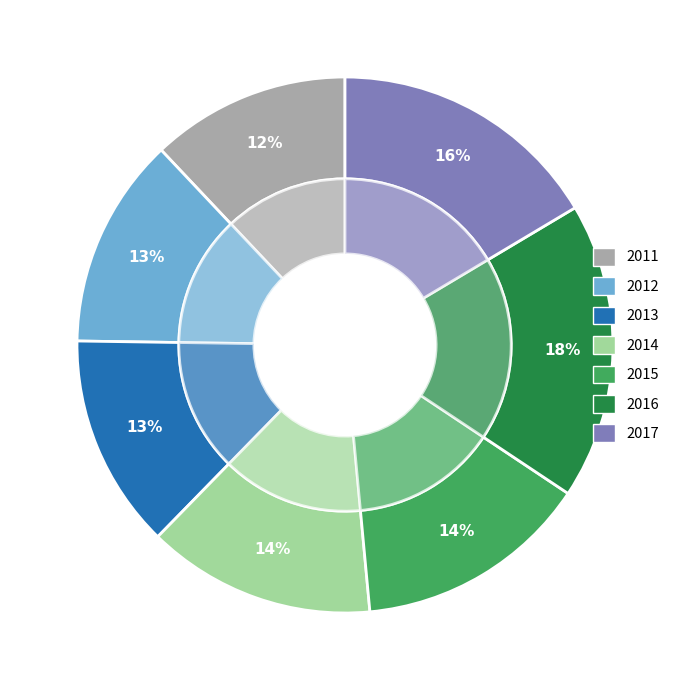

Count the number of slices in the pie.

7